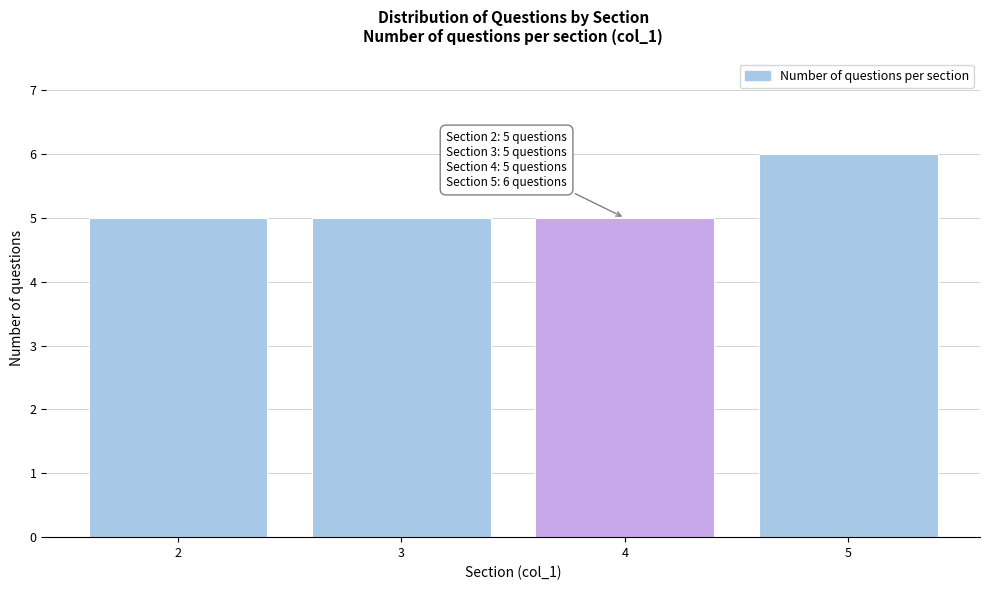

Reading right to left, what are all the values shown in this chart?

6	5	5	5